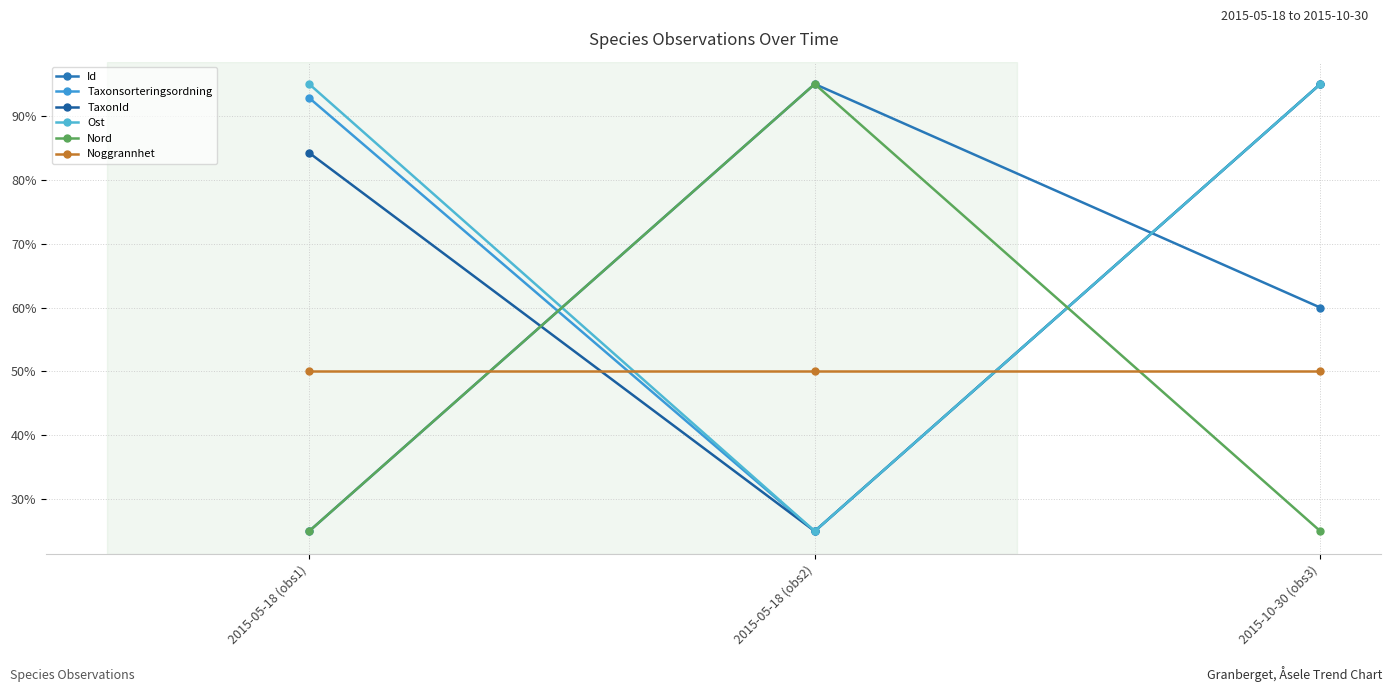

What is the label of the 3rd point from the right?

2015-05-18 (obs1)